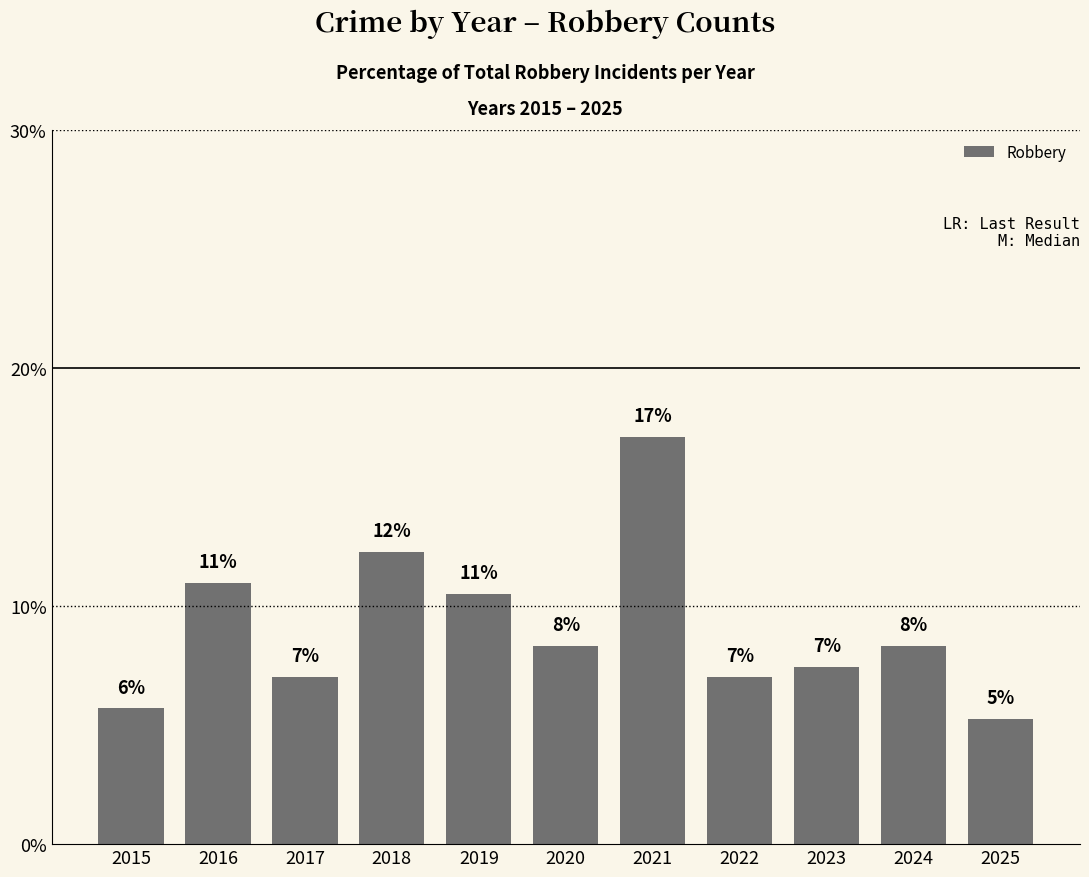

Which has a higher value, 2023 or 2017?

2023